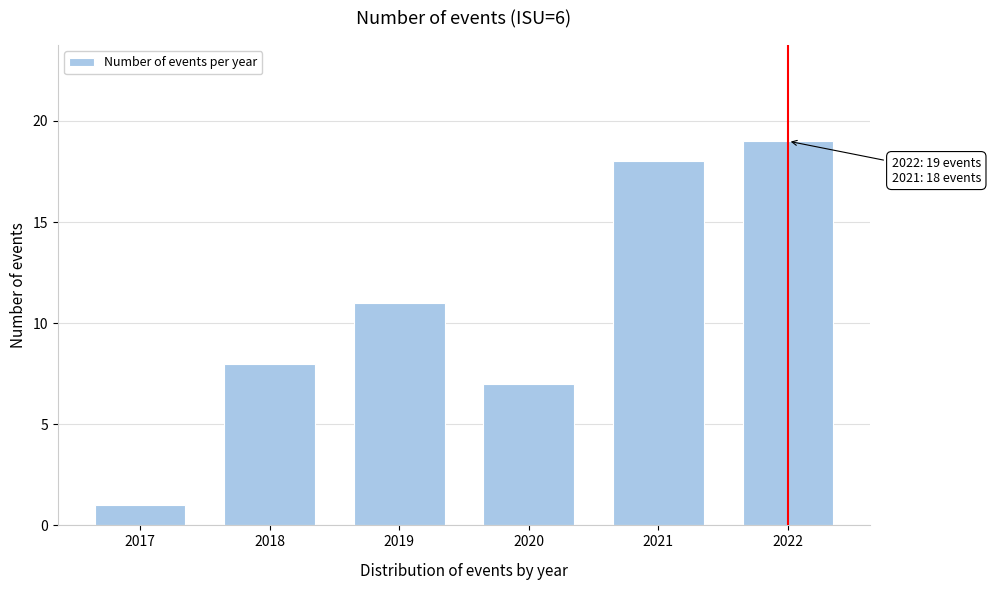

Reading left to right, what are all the values shown in this chart?

1	8	11	7	18	19